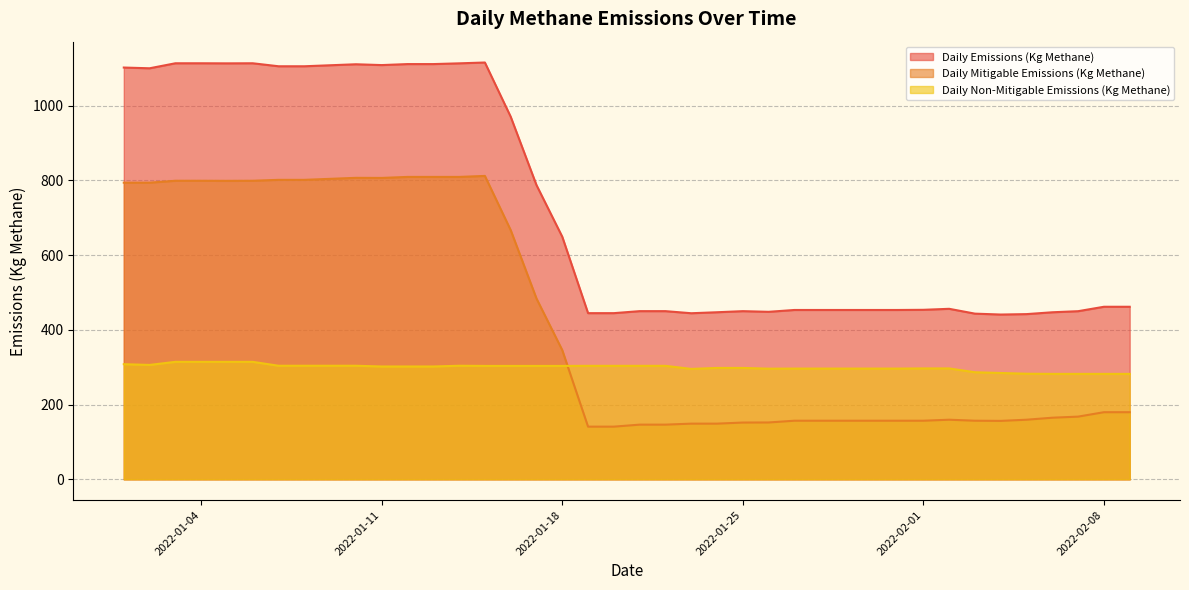

The Daily Mitigable Emissions (Kg Methane) series shows 167.8 at 2022-02-07. True or false?

True